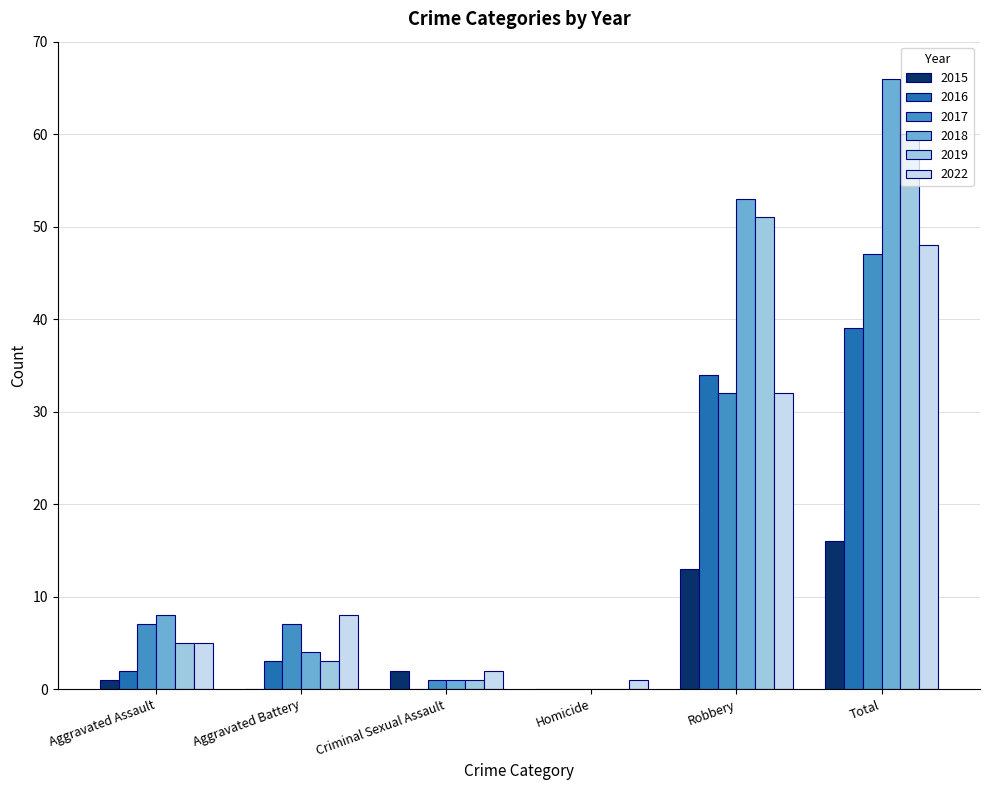

Are the bars horizontal?

No